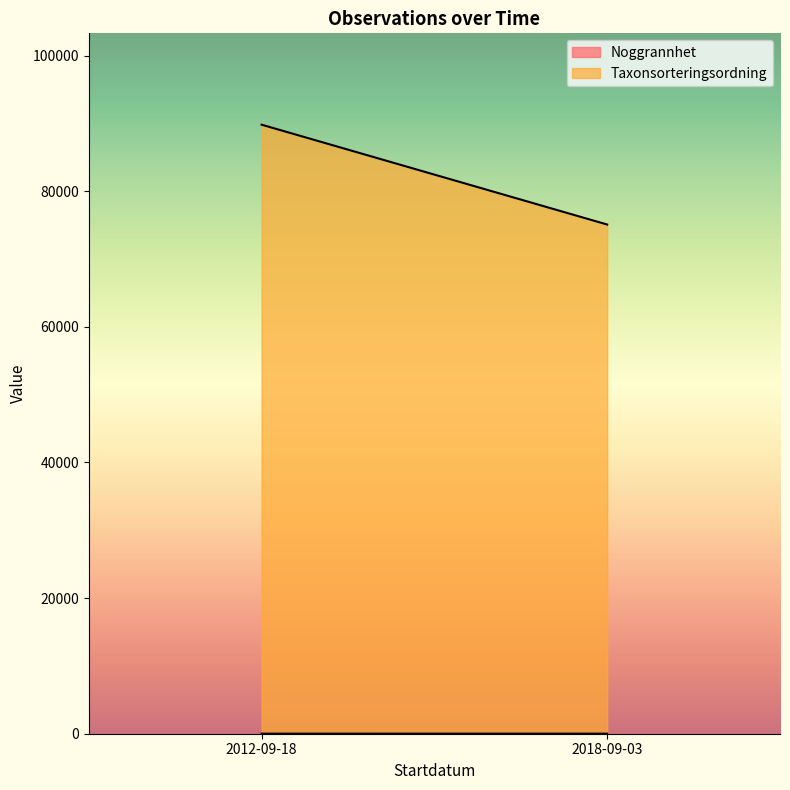

True or false: Taxonsorteringsordning and Noggrannhet intersect in this chart.

False